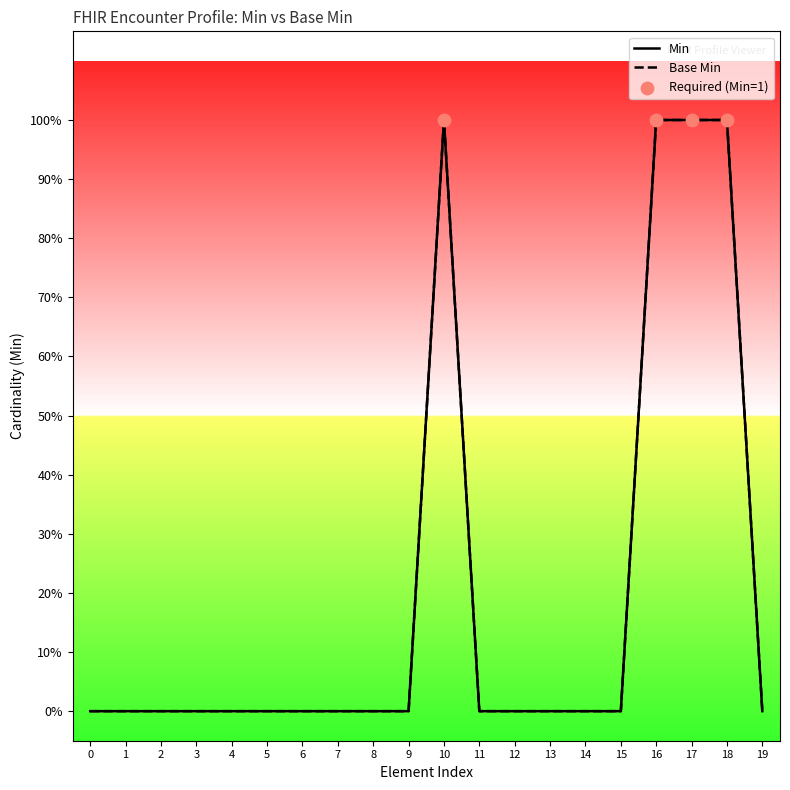

Which series has the largest total across all categories?

Min